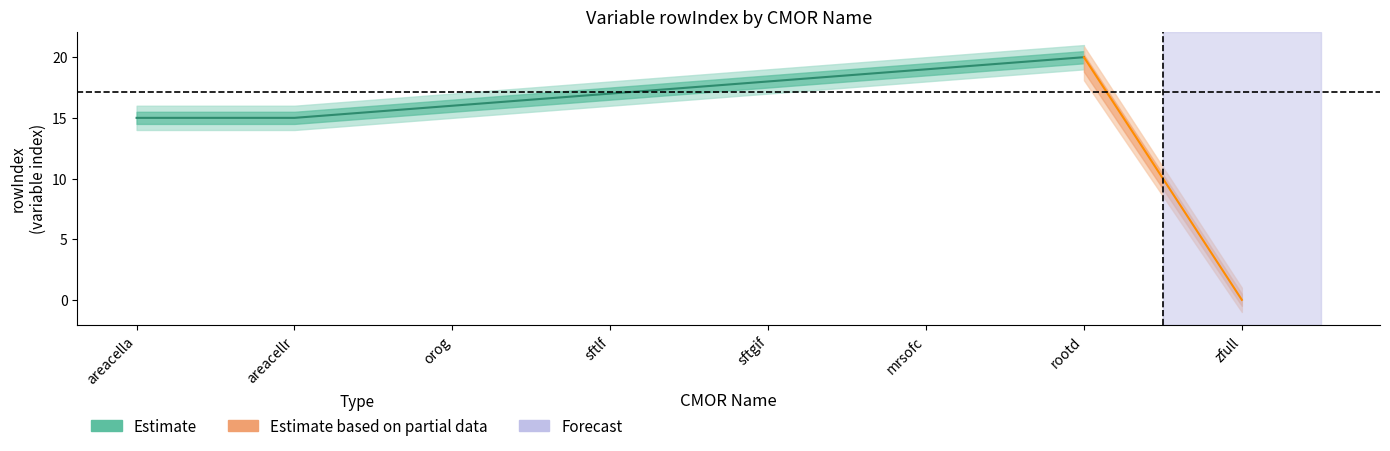

Count the number of data series in this chart.

1